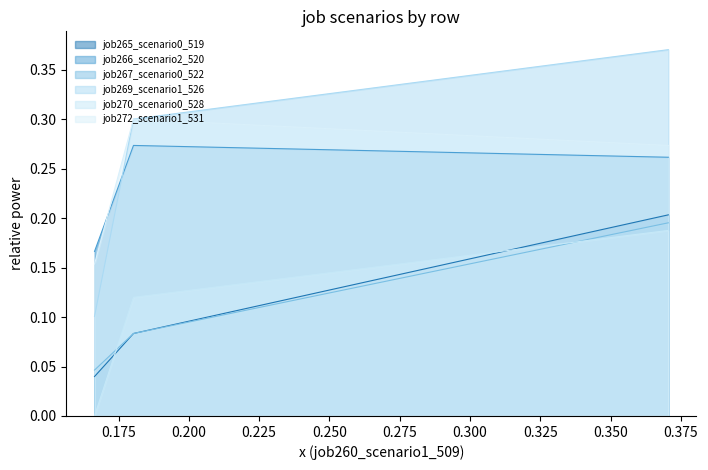

Which series has the widest spread of values?

job269_scenario1_526